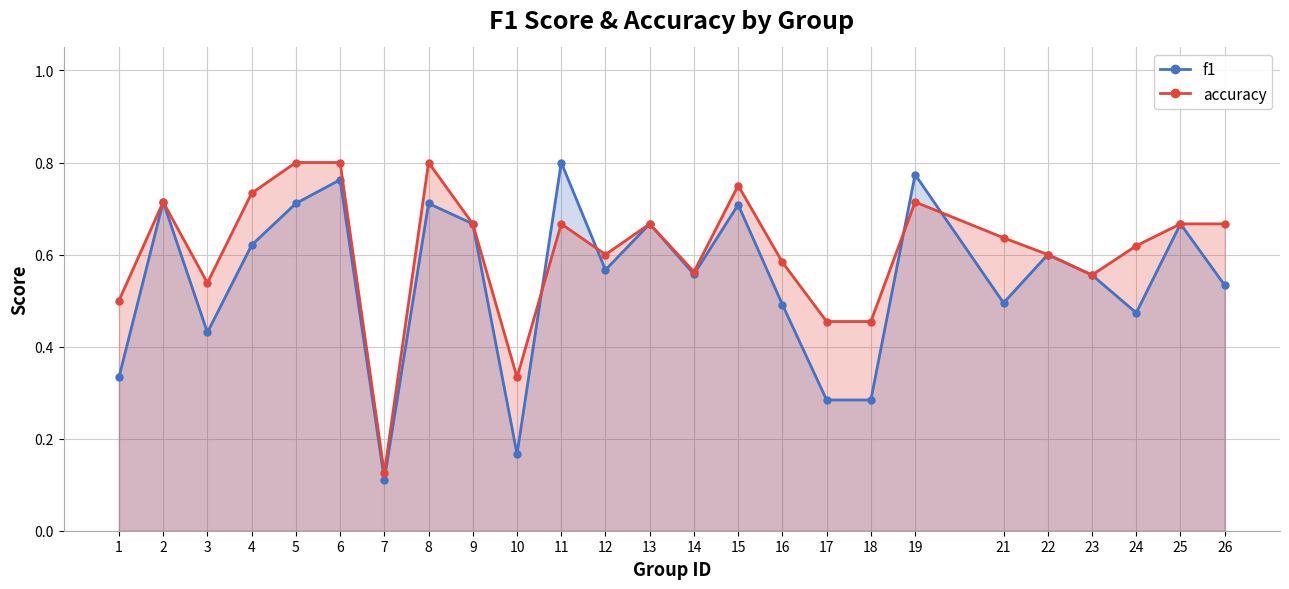

At how many categories does at least one series exceed 0?

25